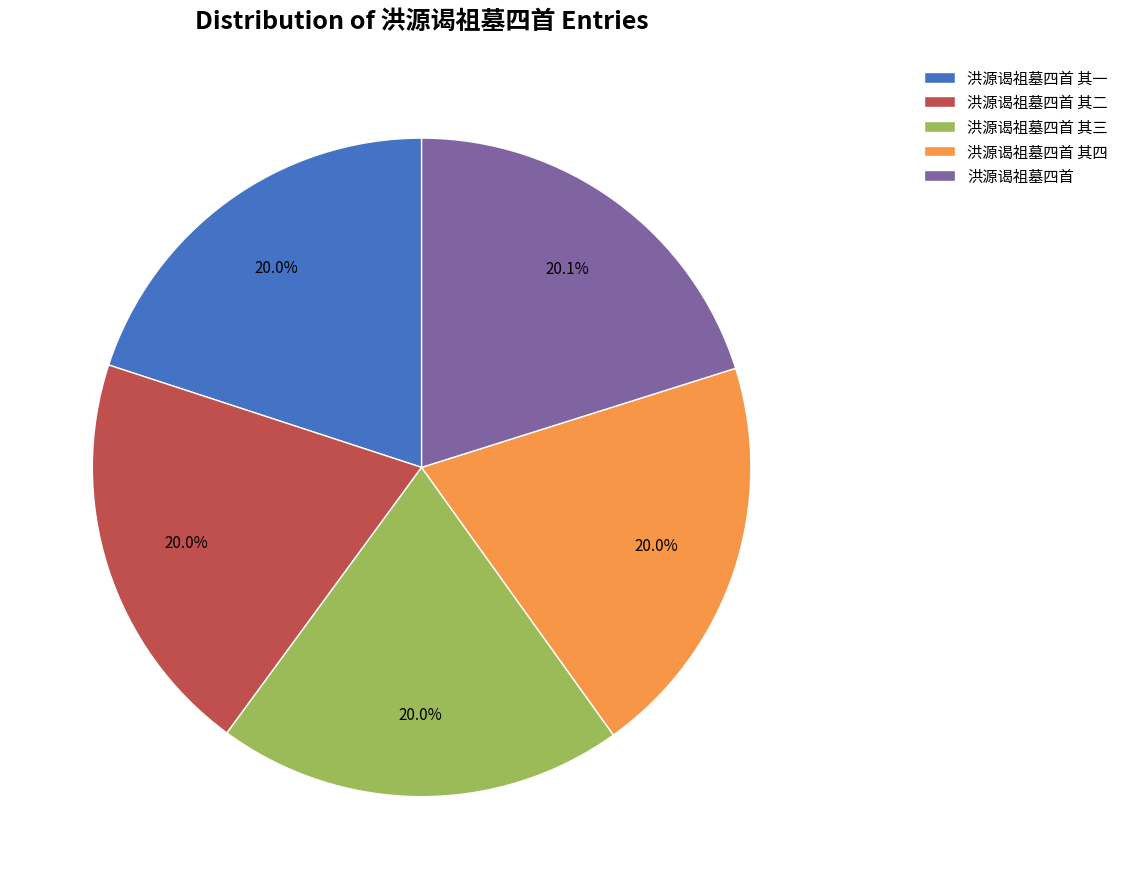

Approximately how many times larger is the value at 洪源谒祖墓四首 其四 compared to 洪源谒祖墓四首 其二?

1.0